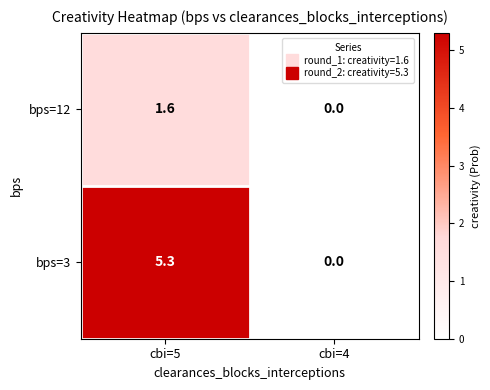

Reading left to right, extract all data points from this chart.

bps=12: cbi=5=1.6	cbi=4=0.0
bps=3: cbi=5=5.3	cbi=4=0.0